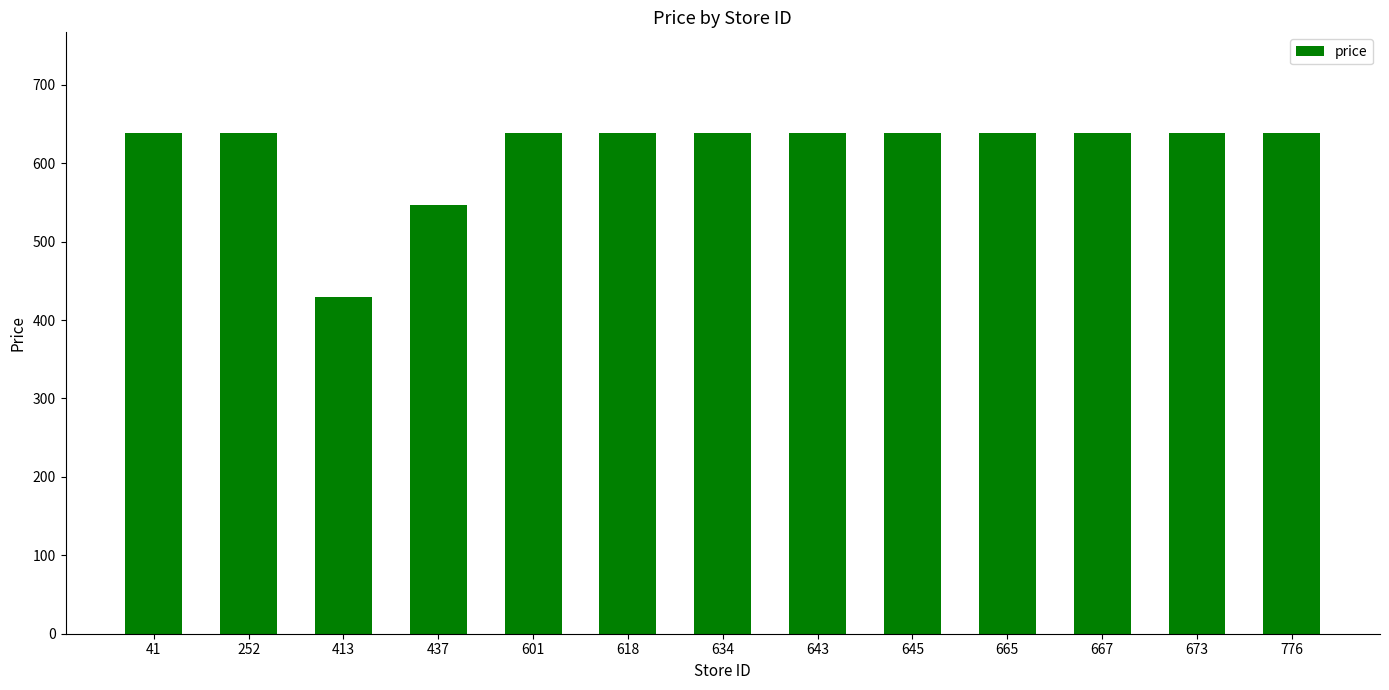

What is the value of the 11th bar from the left?

639.0